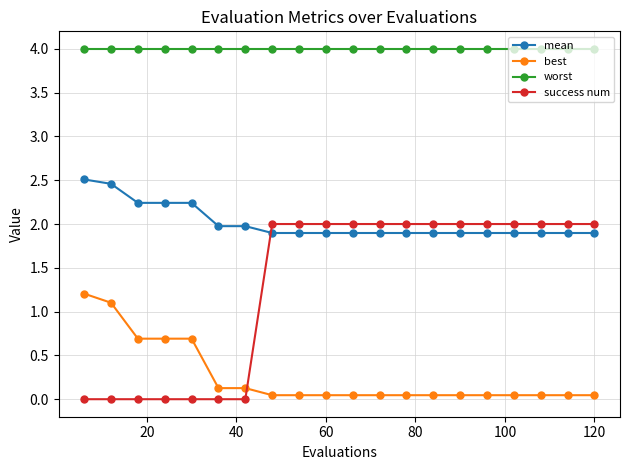

What is the sum of all best values?

5.2